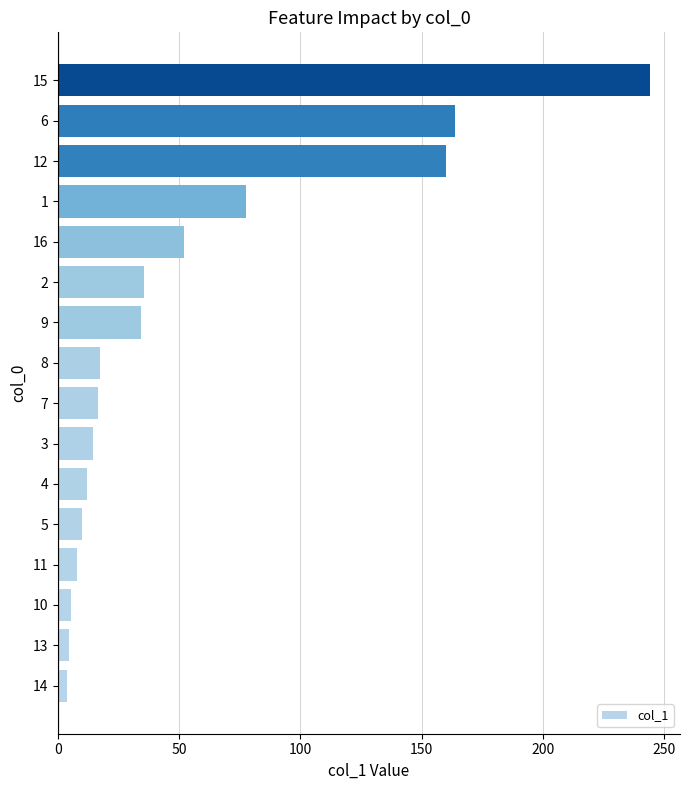

The value at 13 is 110.7. True or false?

False